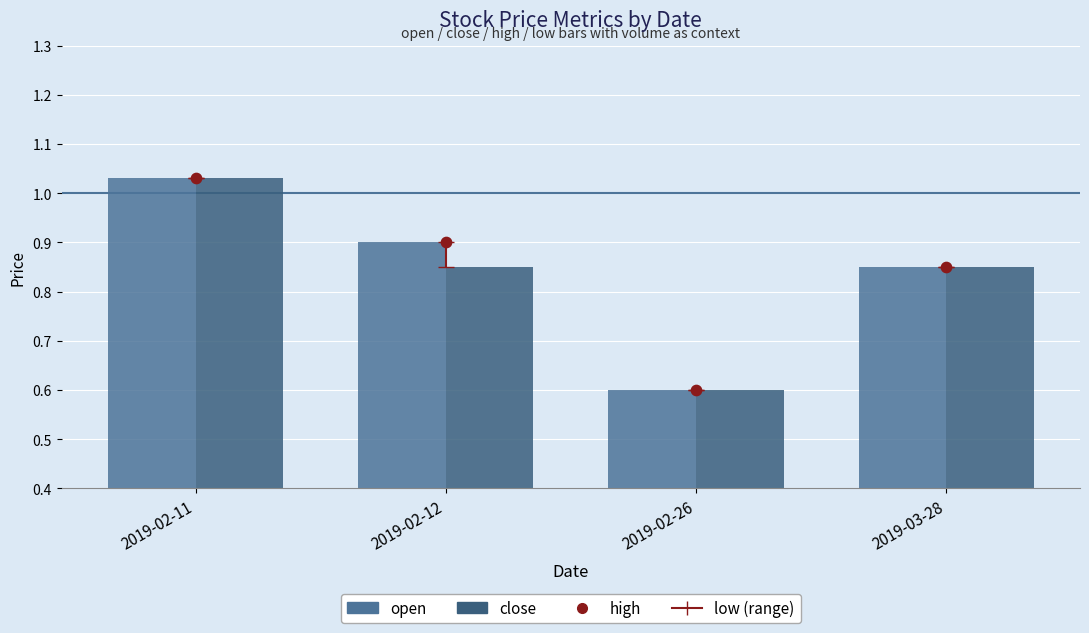

Which series reaches the minimum Y coordinate?

open